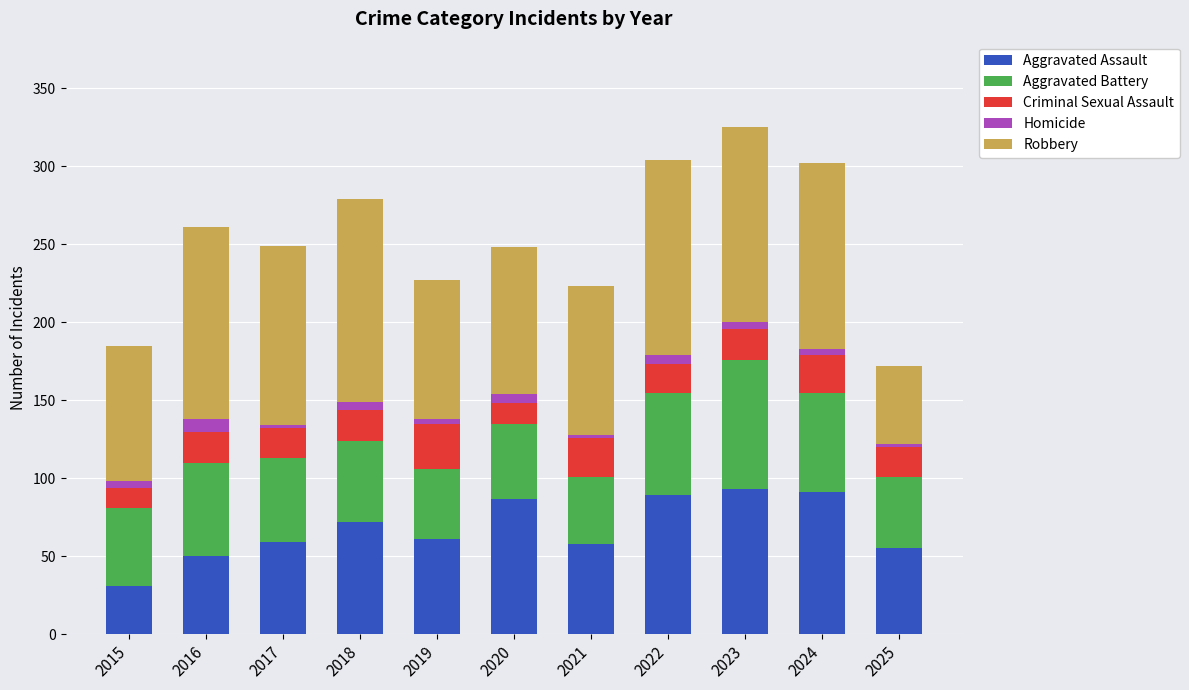

At which category is the sum across all series the highest?

2023